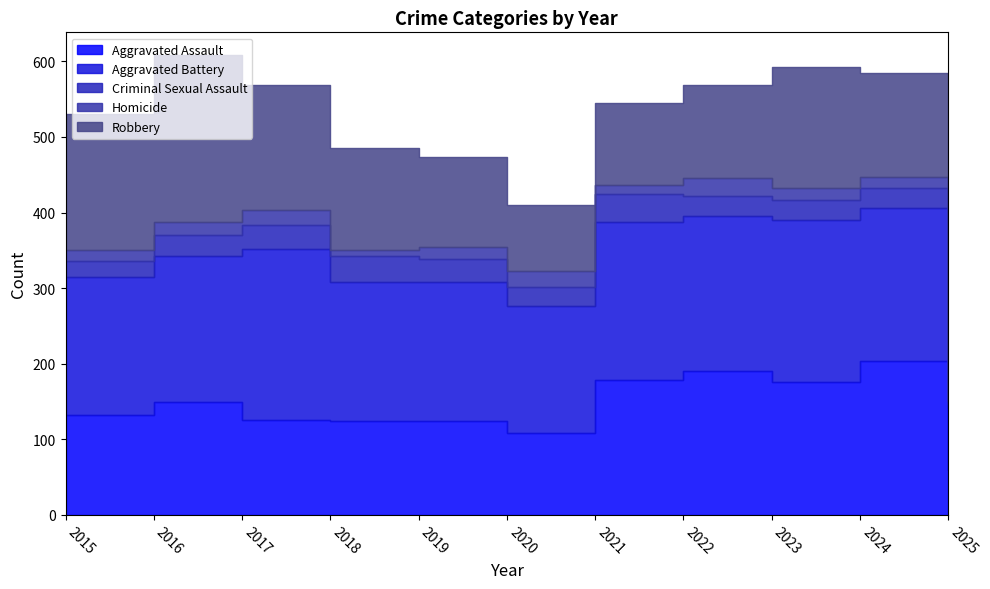

Which series changed the most between 2020 and 2023?

Robbery